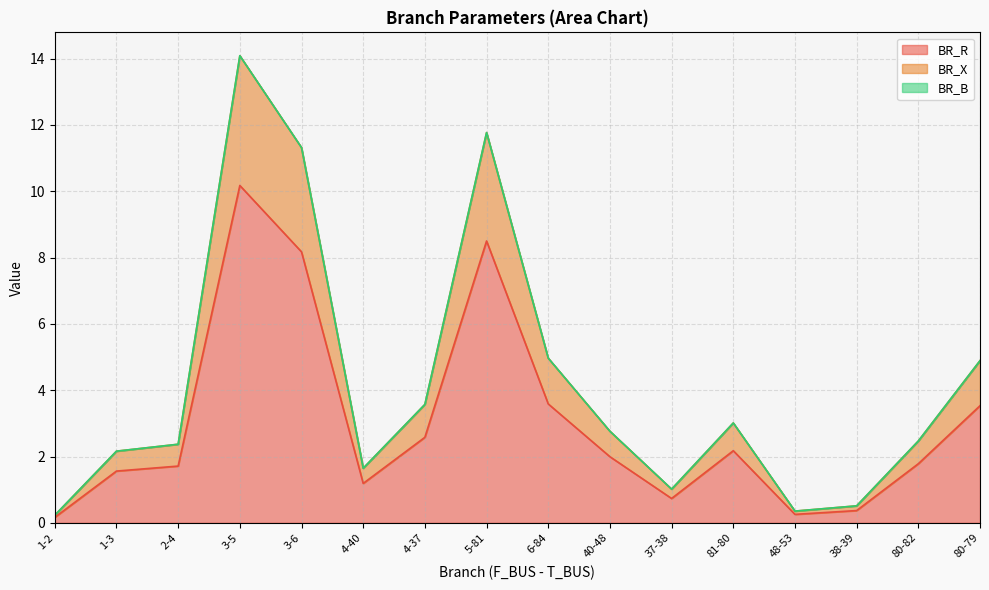

Which series has the largest total across all categories?

BR_R